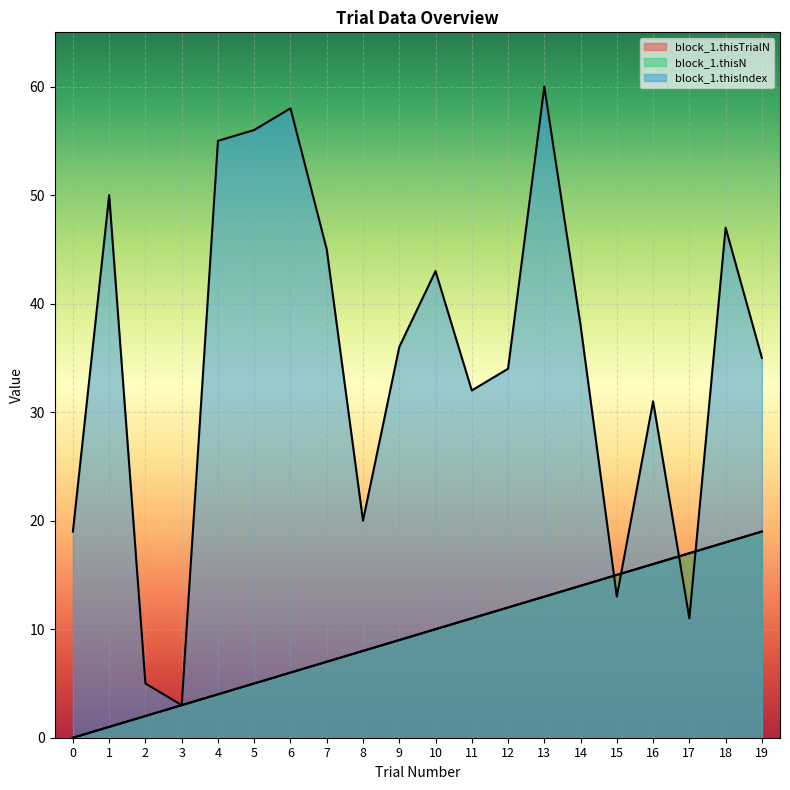

How many data points in block_1.thisTrialN are above 10?

9